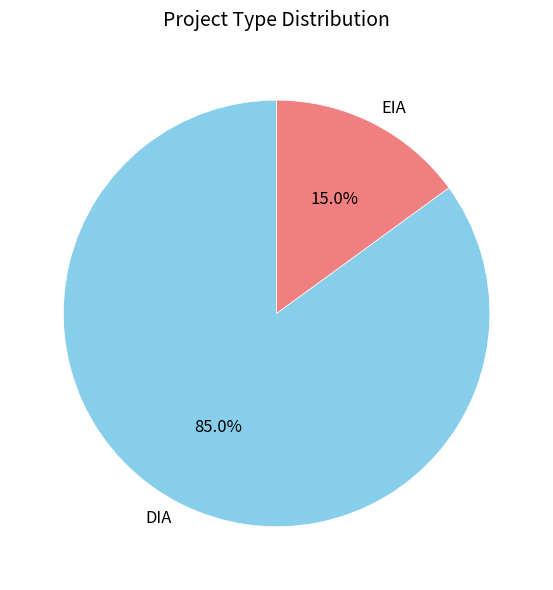

How many segments does this pie chart have?

2